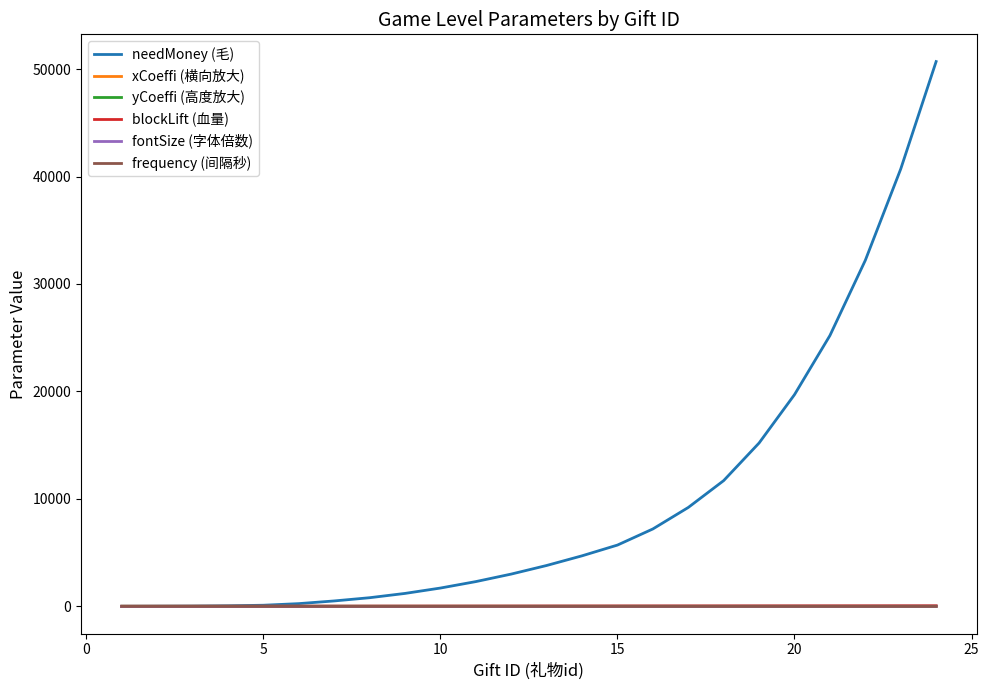

At how many categories does at least one series exceed 21927?

4